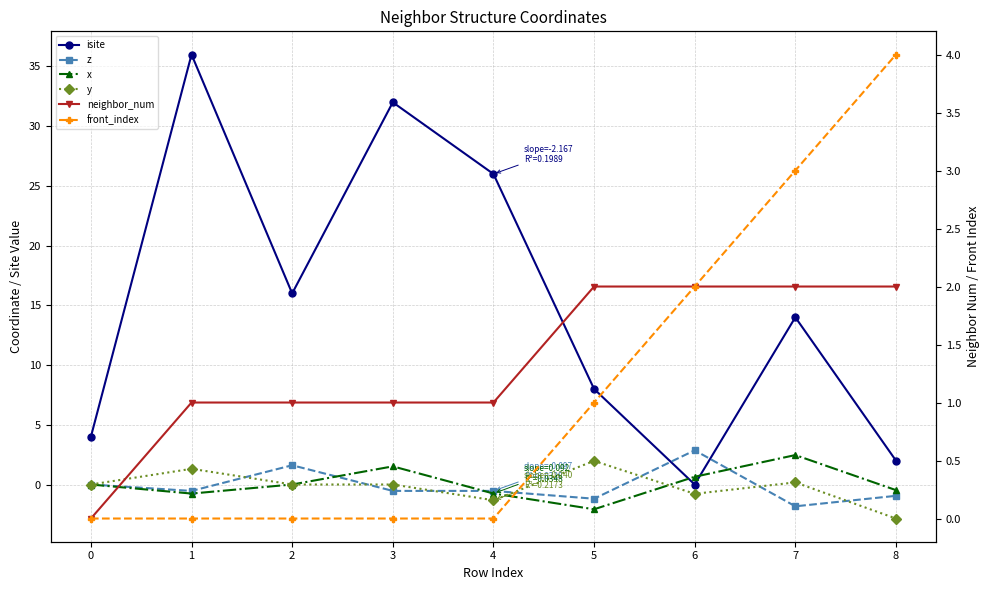

What is the value of the y point at the 8th from the left?

0.2